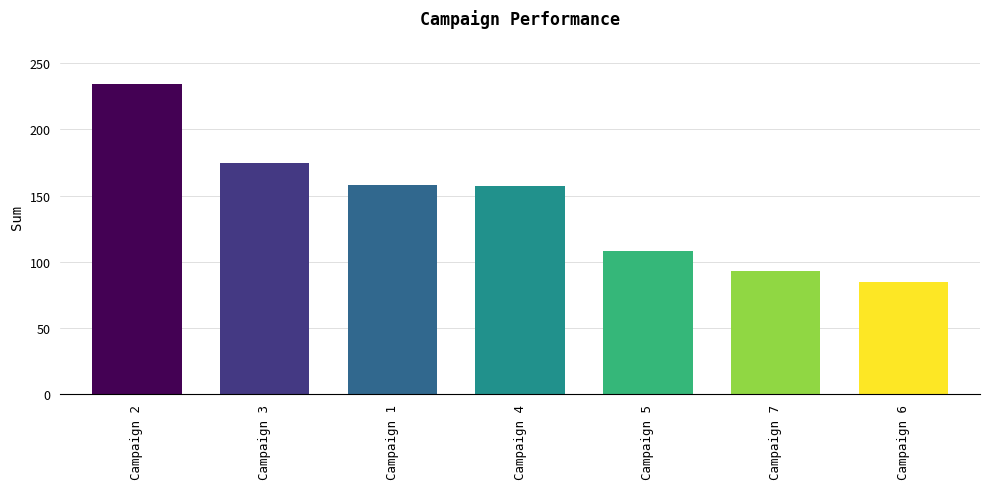

What is the difference between the second highest and minimum values?

90